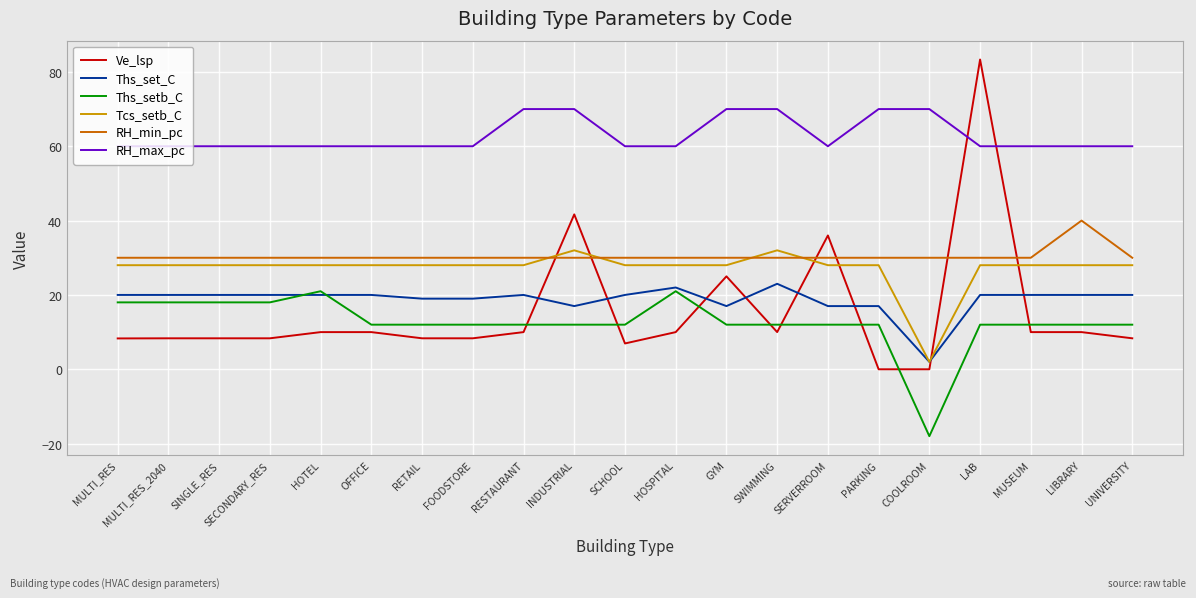

Where does the Ths_setb_C series first go above 12?

MULTI_RES